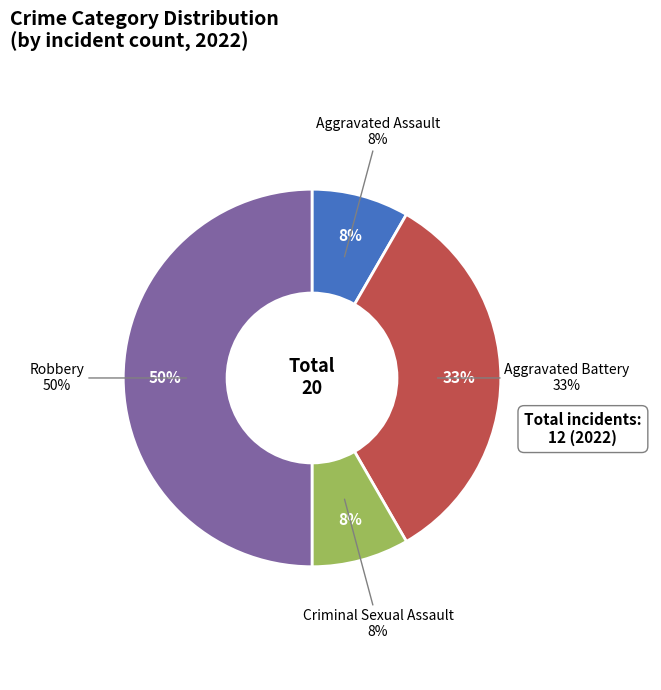

Count the number of slices in the pie.

4